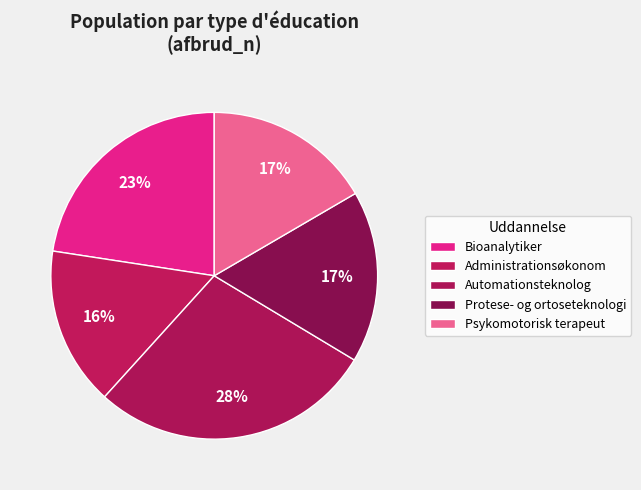

How many segments does this pie chart have?

5